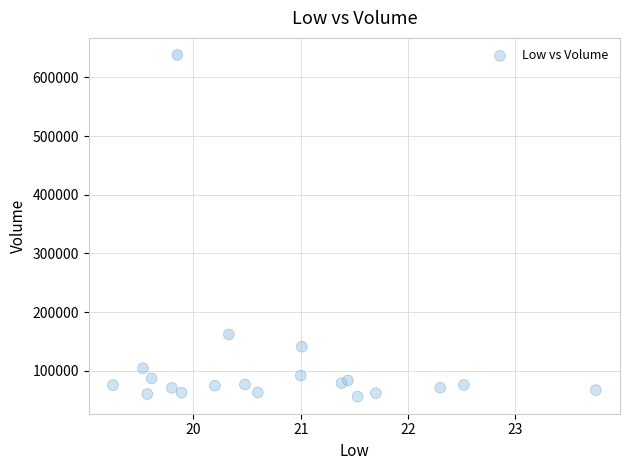

What Y value in the scatter plot is closest to 346950?

161800